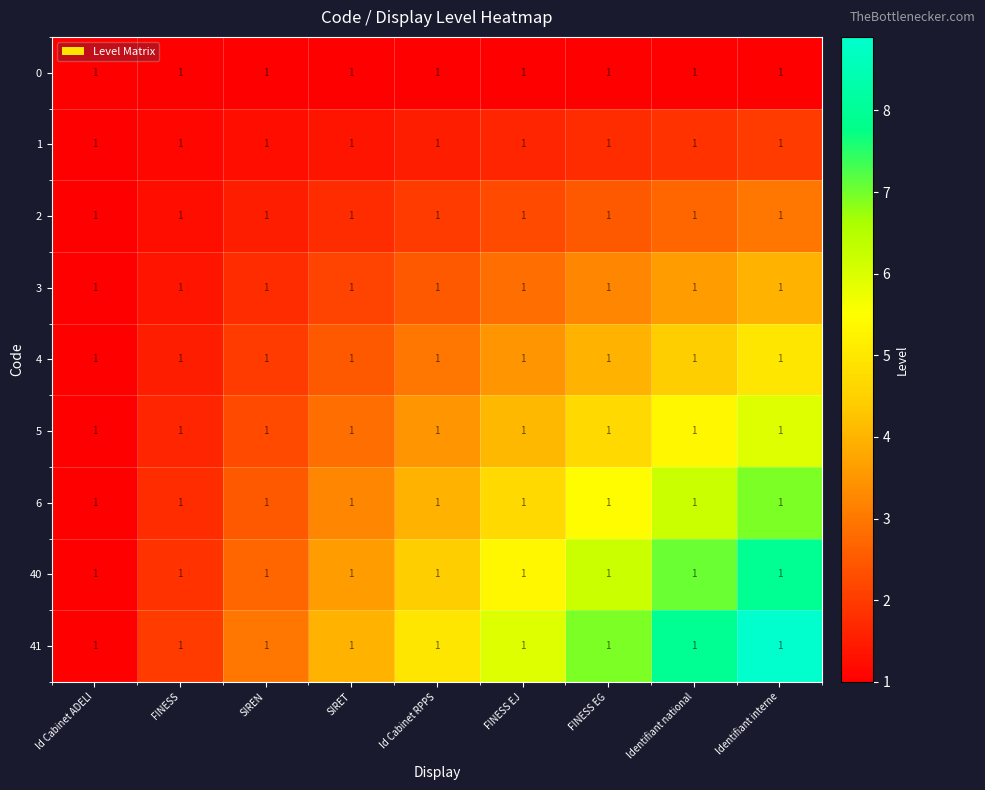

What is the maximum value for 4?

5.0